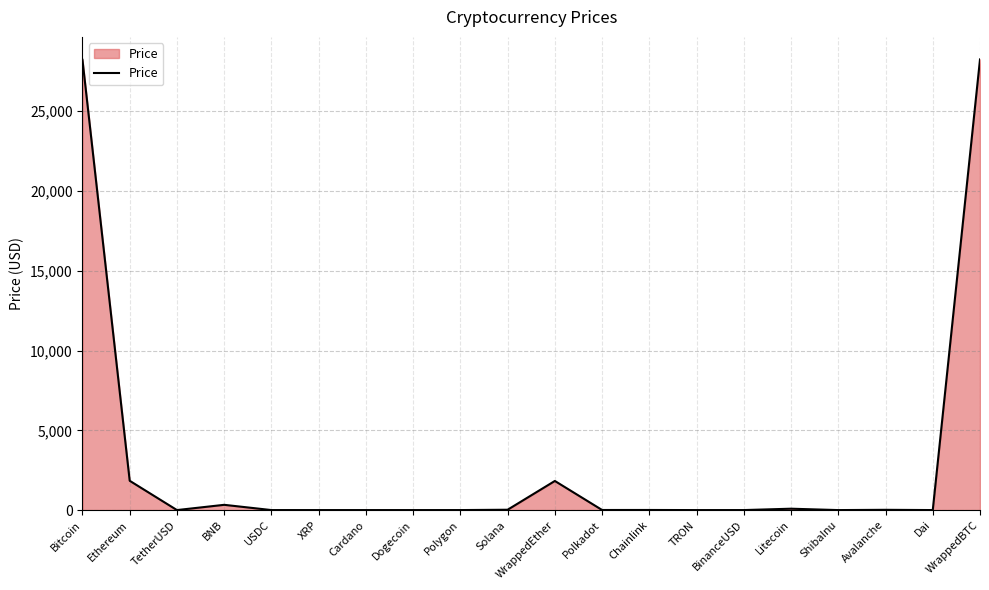

What is the difference between the maximum and minimum values?

28242.1